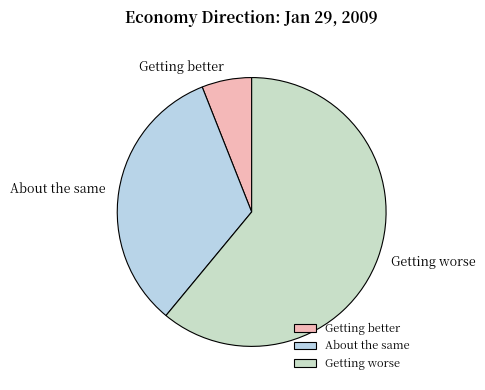

Which slice is the smallest?

Getting better